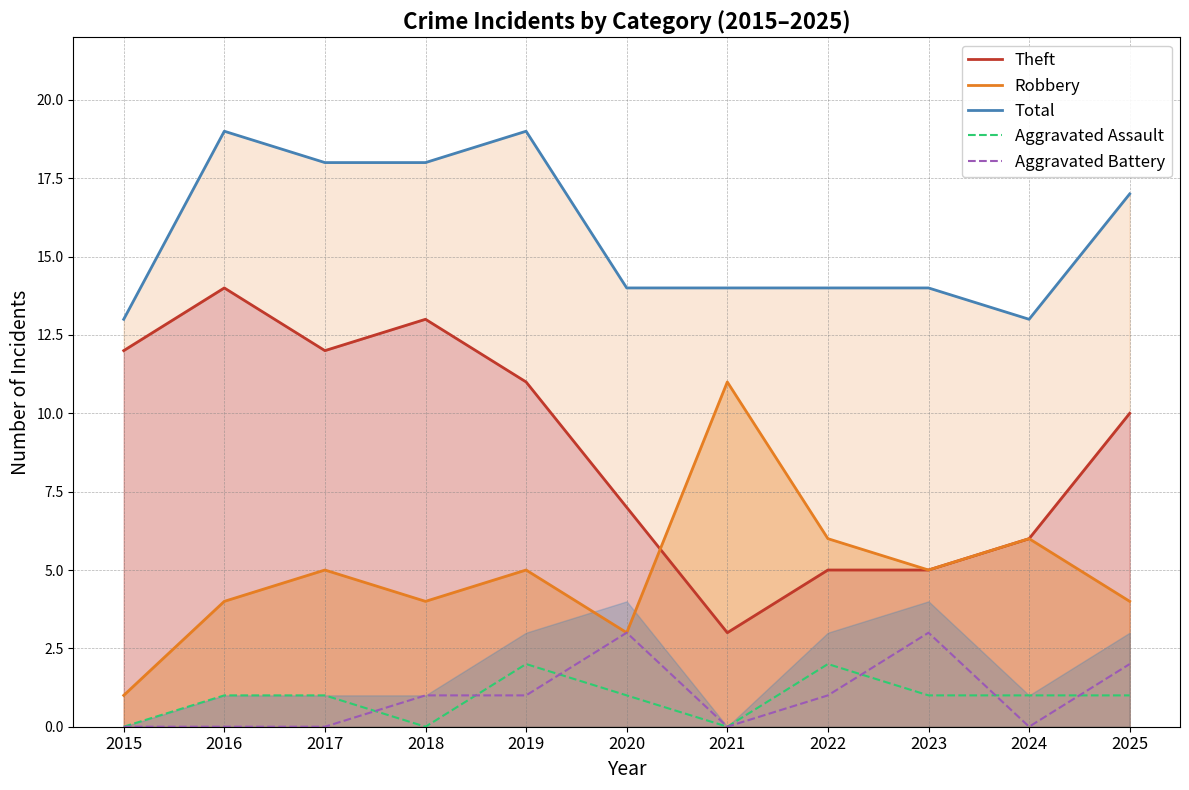

At which category does Aggravated Assault reach its first local valley?

2018